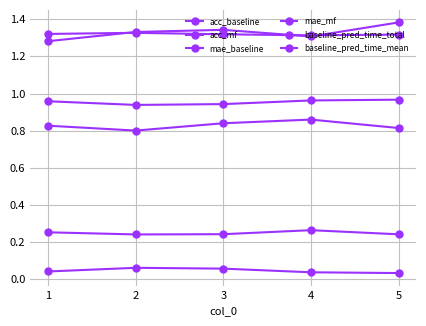

Count the number of data series in this chart.

6